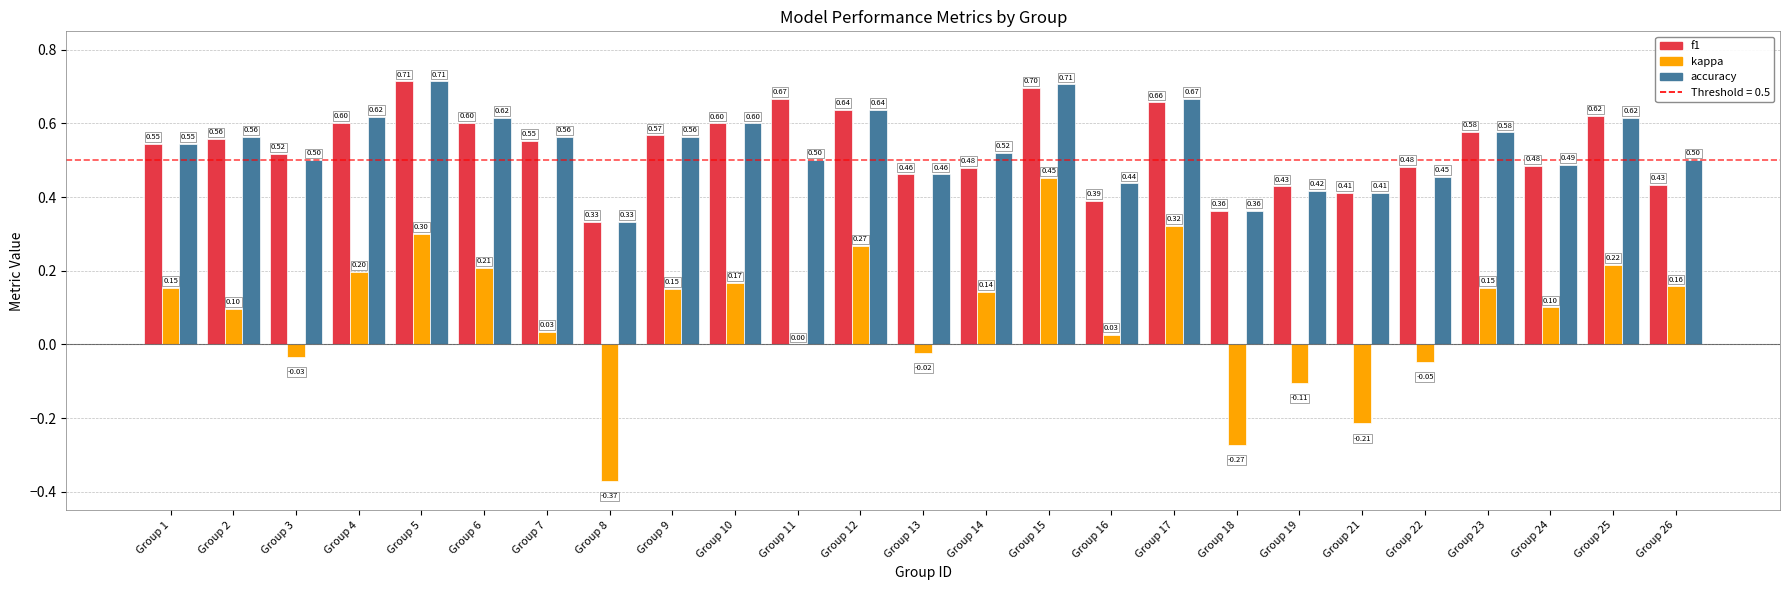

At which category is the sum across all series the highest?

Group 15